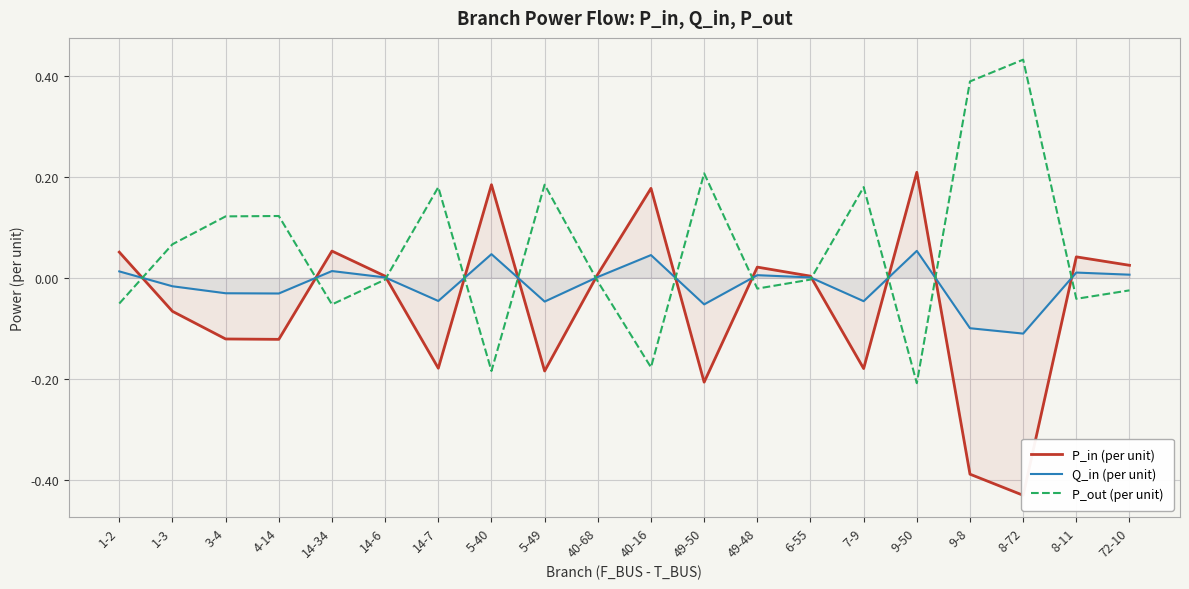

How many lines are shown in the chart?

3